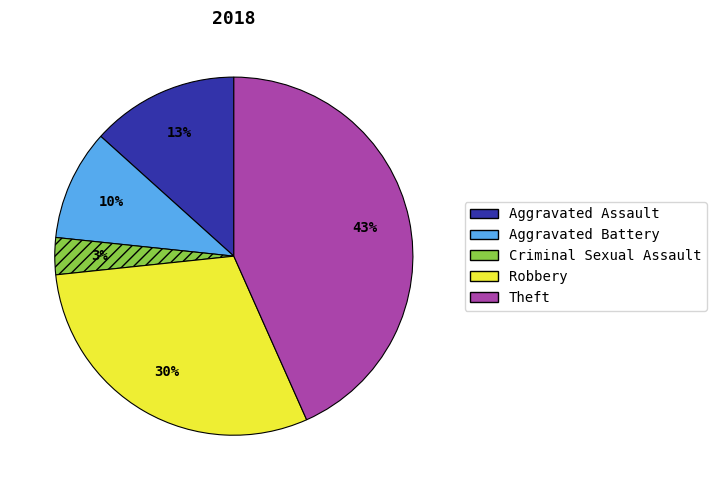

How many segments does this pie chart have?

5